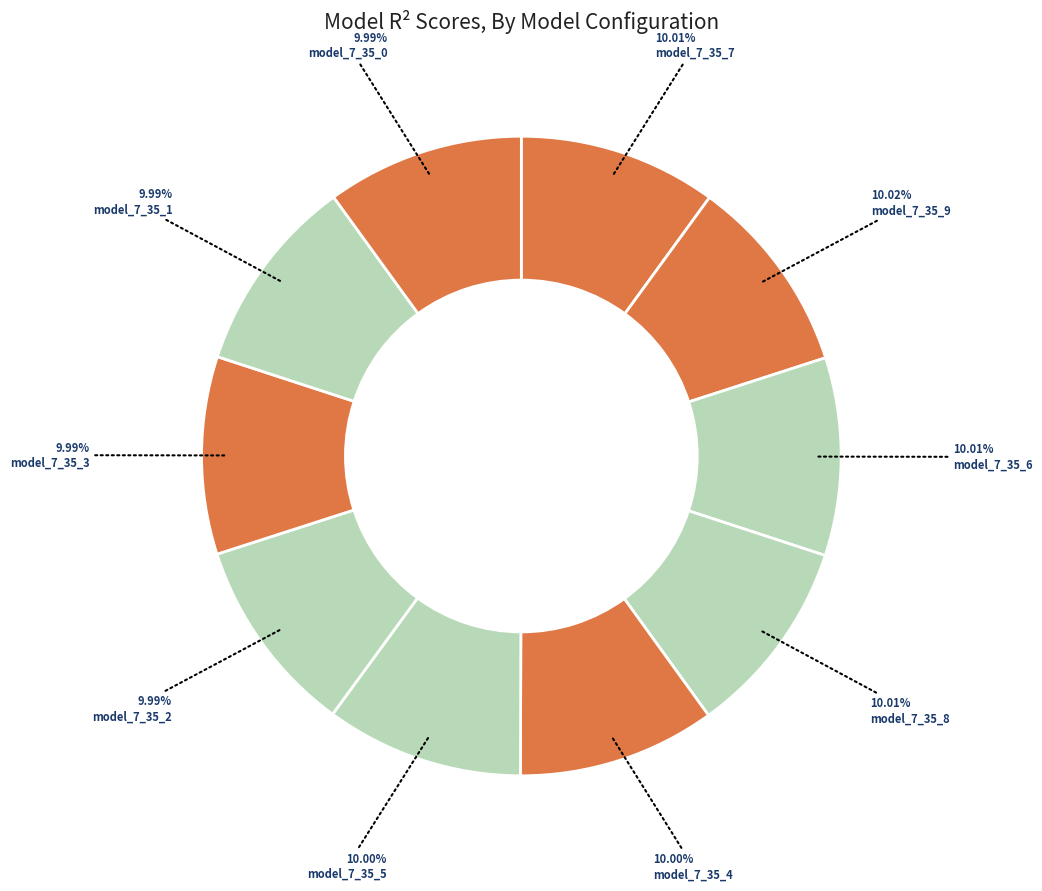

To the nearest percent, what is the average slice percentage?

10%